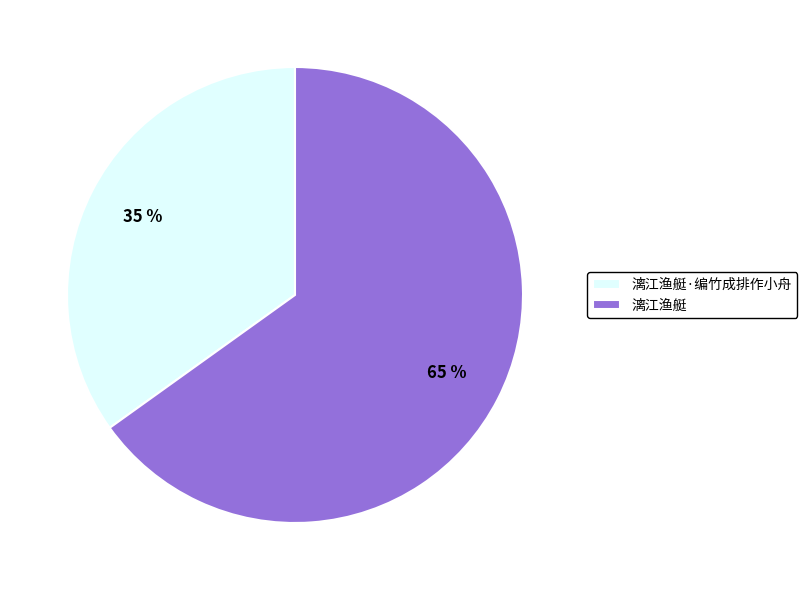

What percentage is the 漓江渔艇 slice, to the nearest percent?

65%